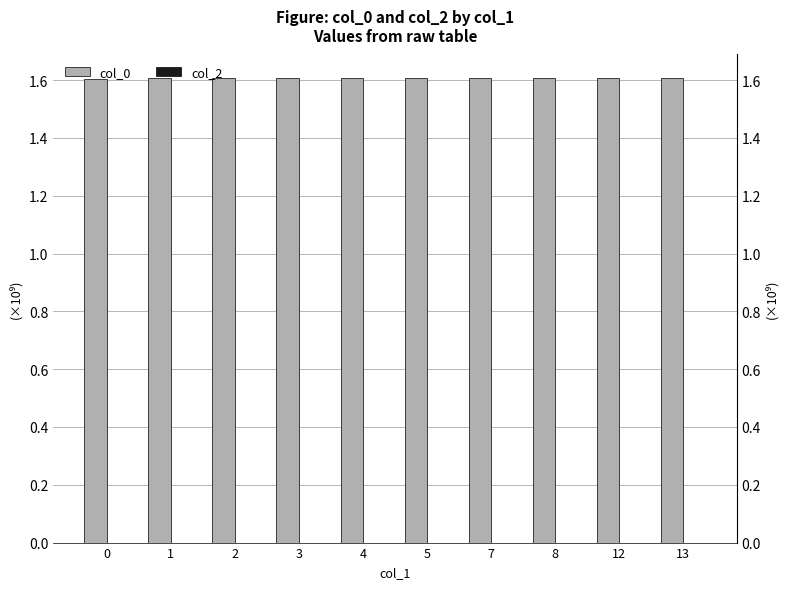

What is the lowest value of the col_0 series?

1.6